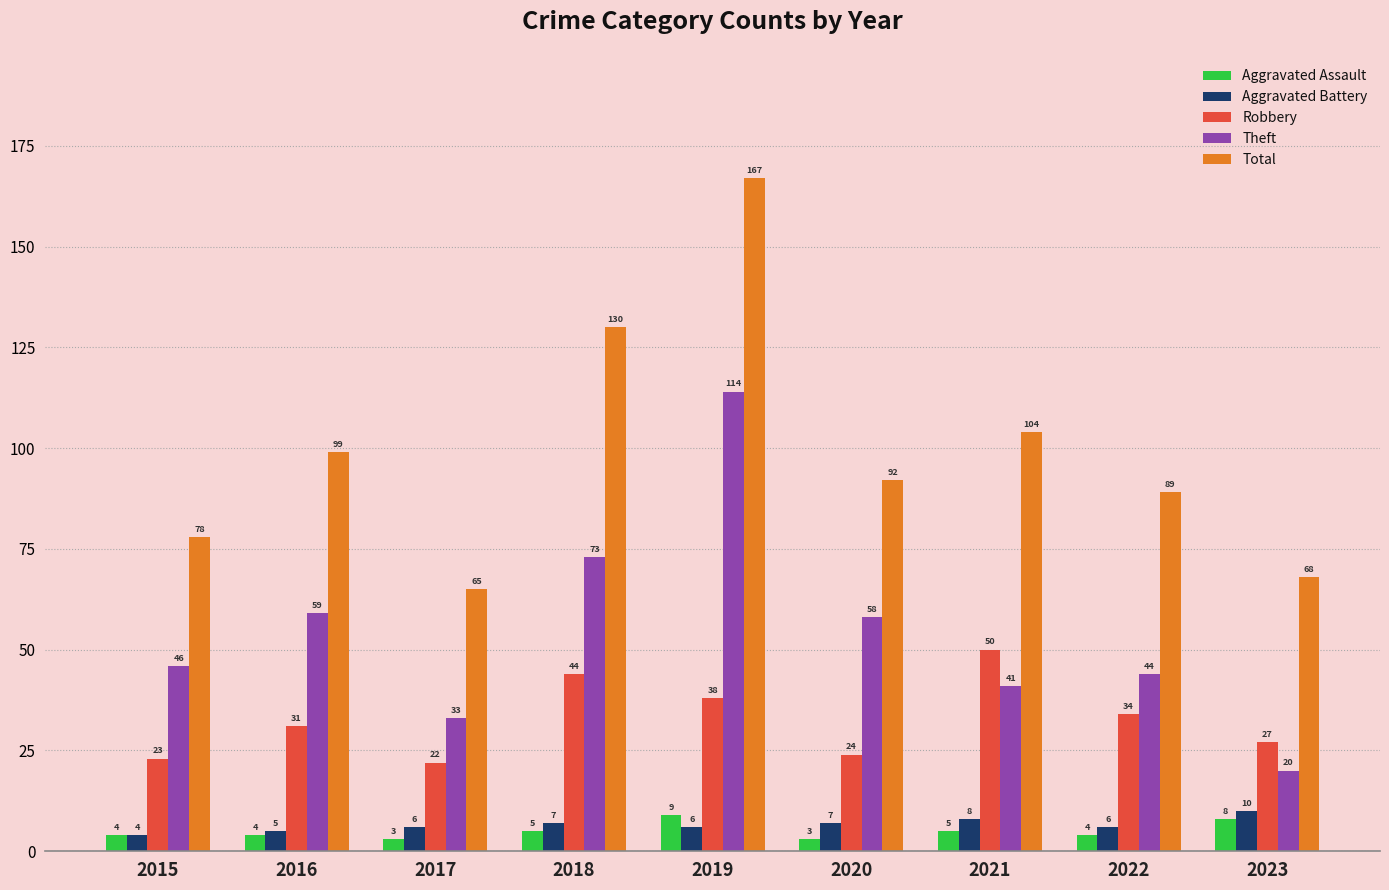

At which category is the sum across all series the highest?

2019